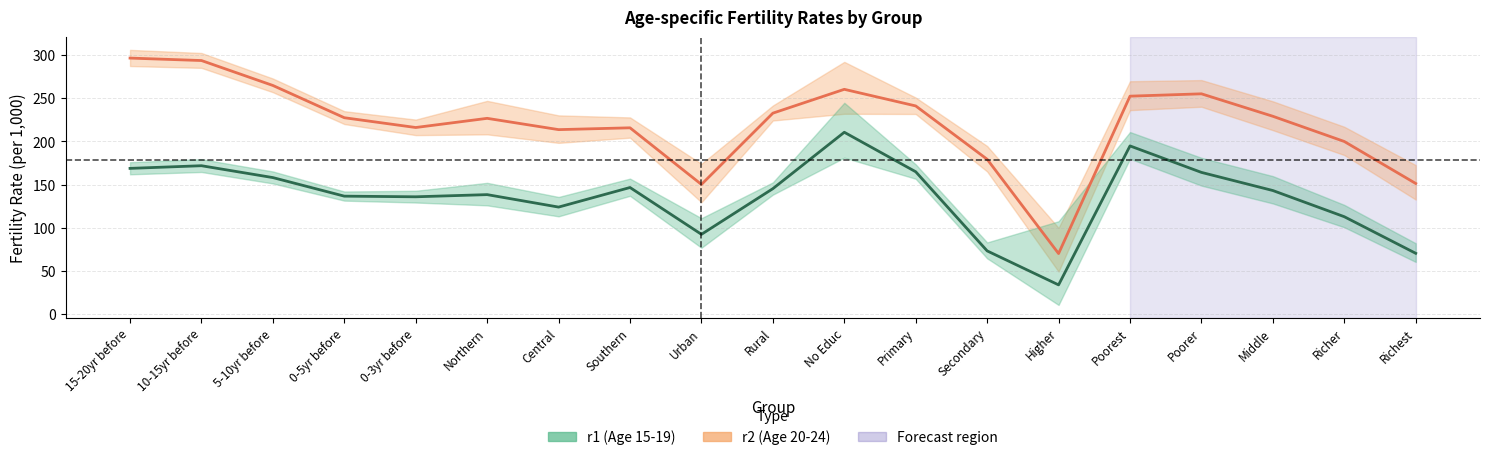

What is the average value of the r2 (Age 20-24) series?

219.7